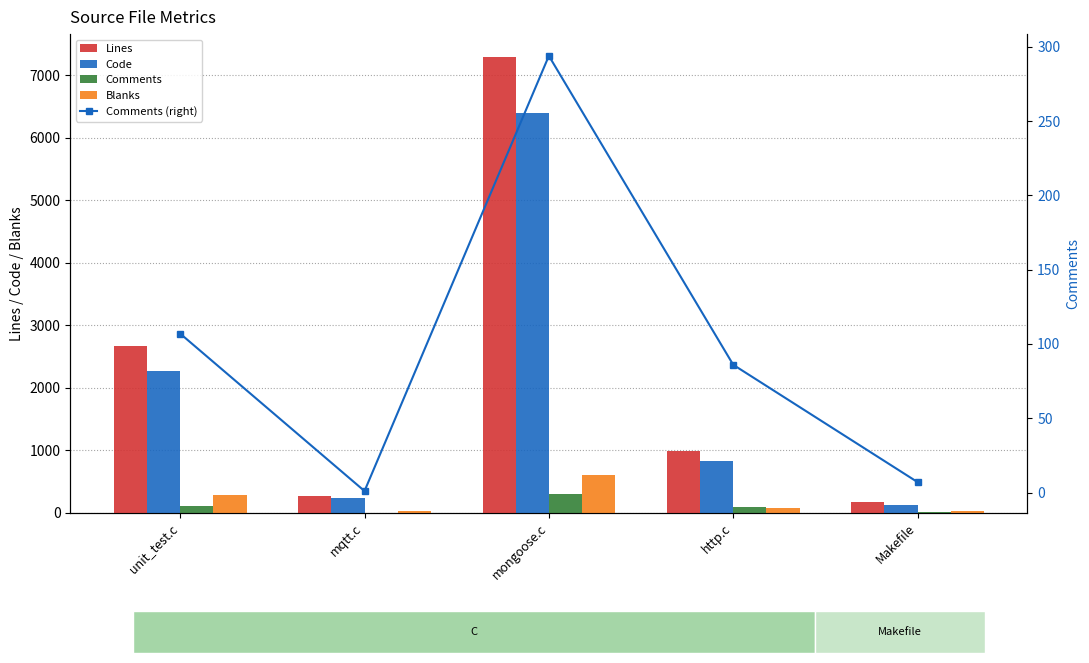

The Comments series shows 294 at mongoose.c. True or false?

True